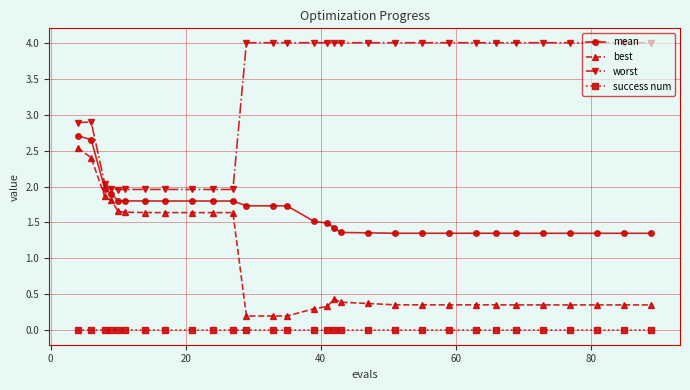

What is the average value of the worst series?

3.3